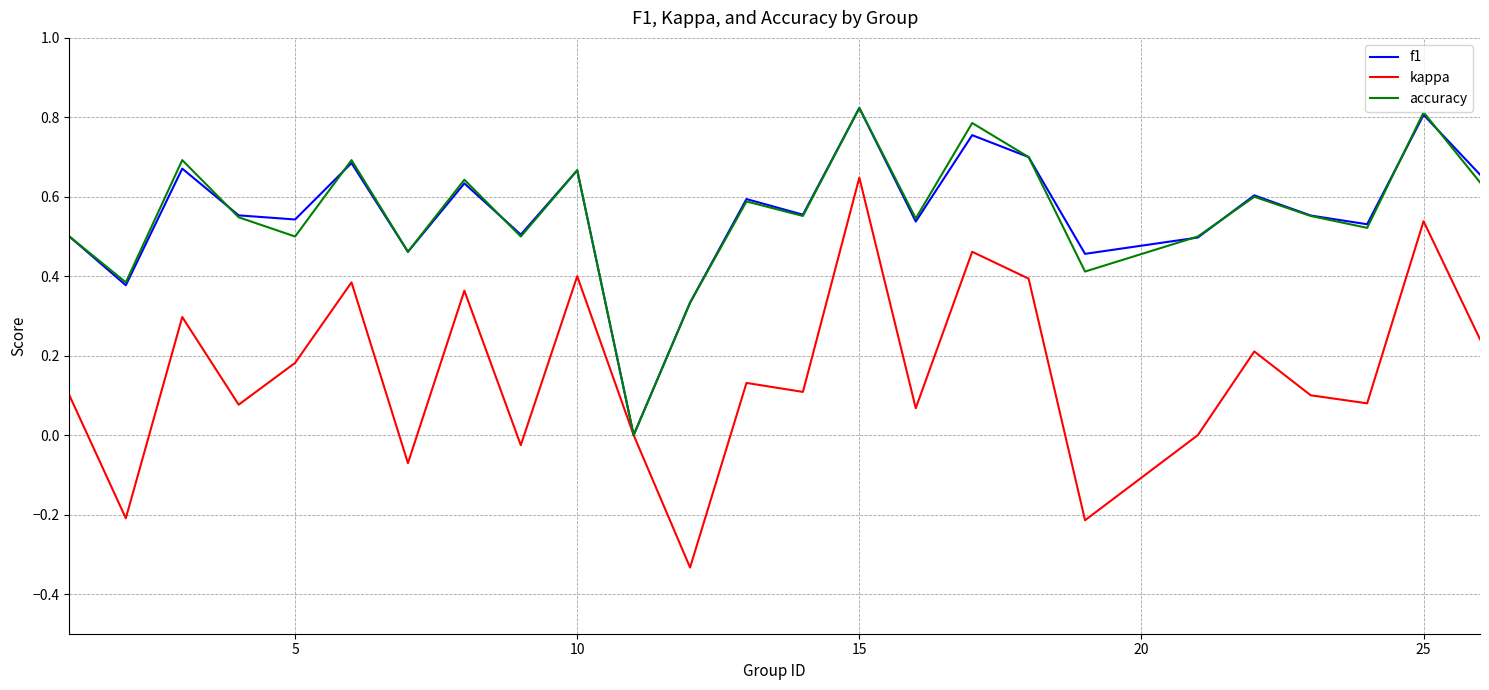

Which series has the largest range (max minus min)?

kappa